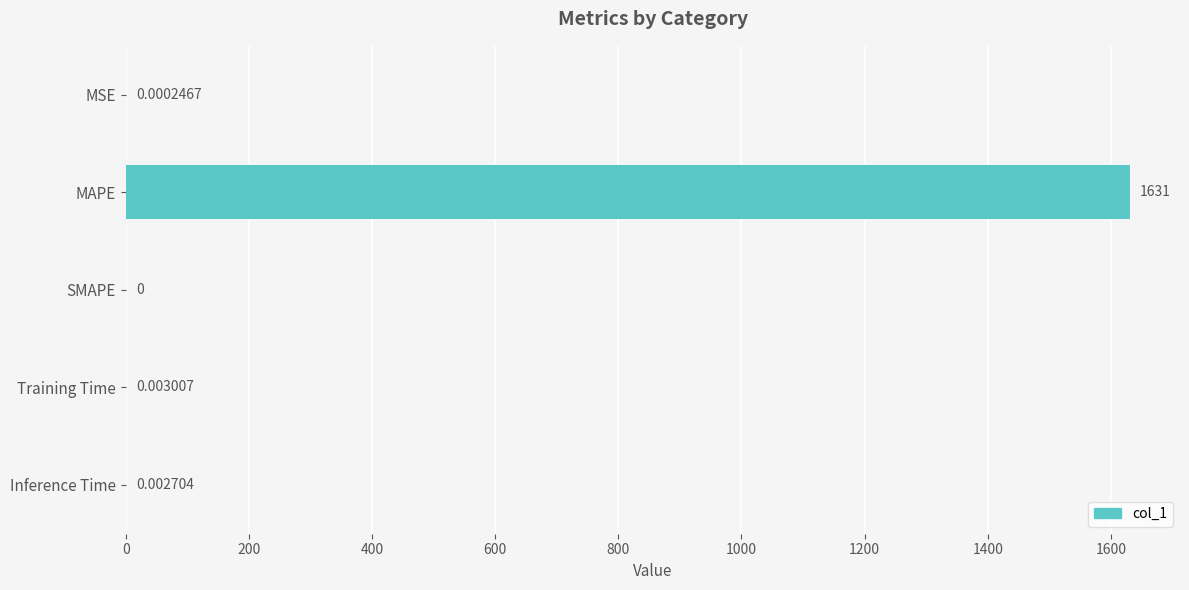

Where is the data nearest to the value 815?

Training Time